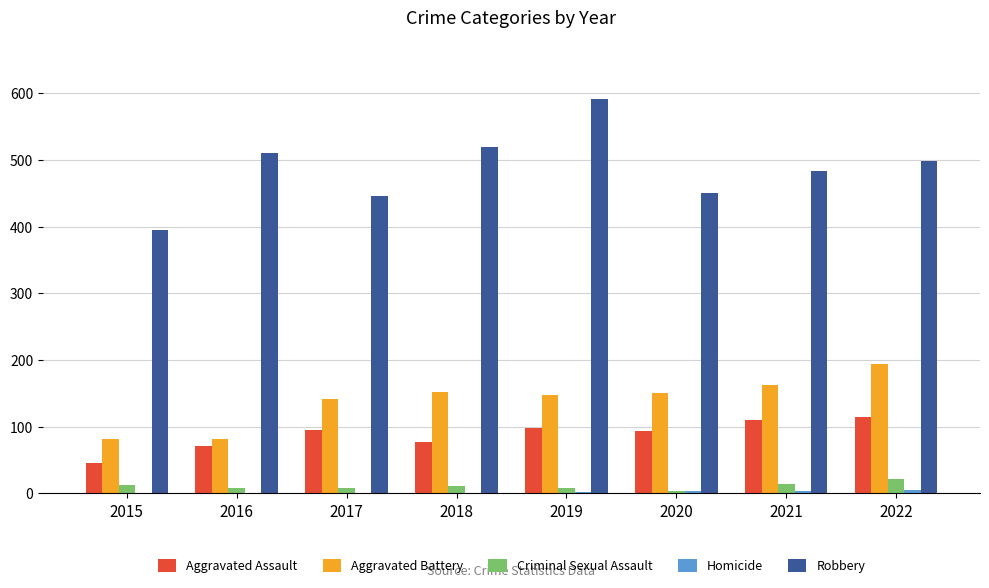

Are the bars horizontal?

No